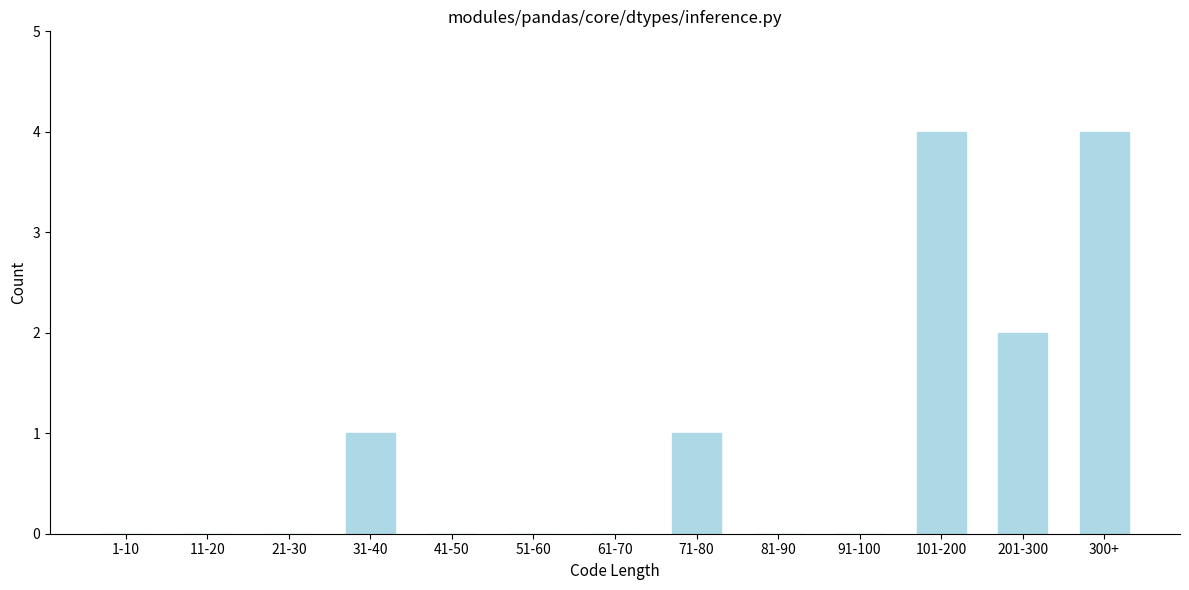

Reading right to left, list all the values displayed in this chart.

300+=4	201-300=2	101-200=4	91-100=0	81-90=0	71-80=1	61-70=0	51-60=0	41-50=0	31-40=1	21-30=0	11-20=0	1-10=0